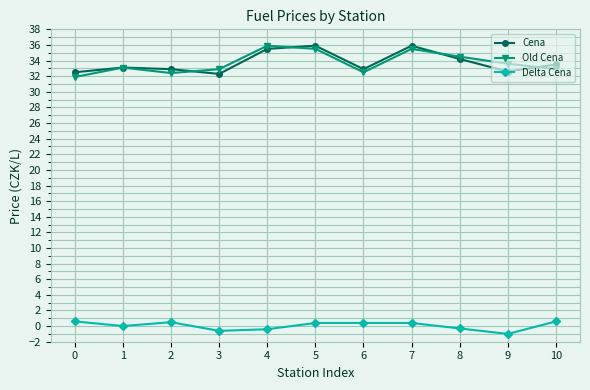

What is the smallest value displayed?

-1.0